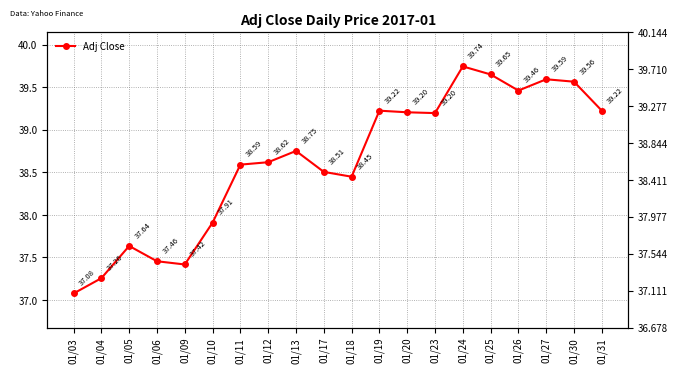

Does the chart have visible grid lines?

Yes